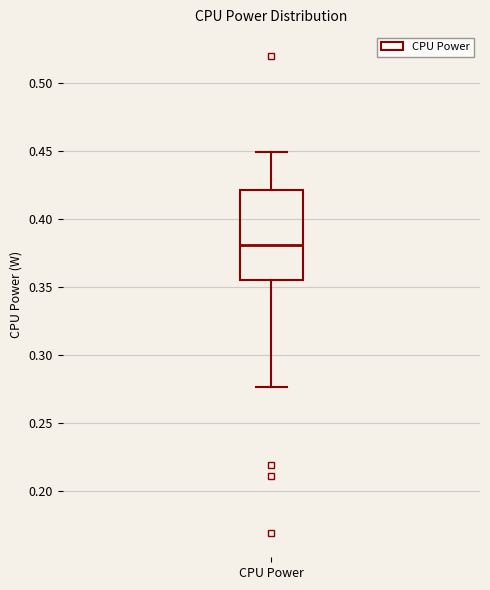

Where is the upper edge of the box for CPU Power on the y-axis? The values are not printed on the chart, so give them approximately, as read against the axis.

0.420